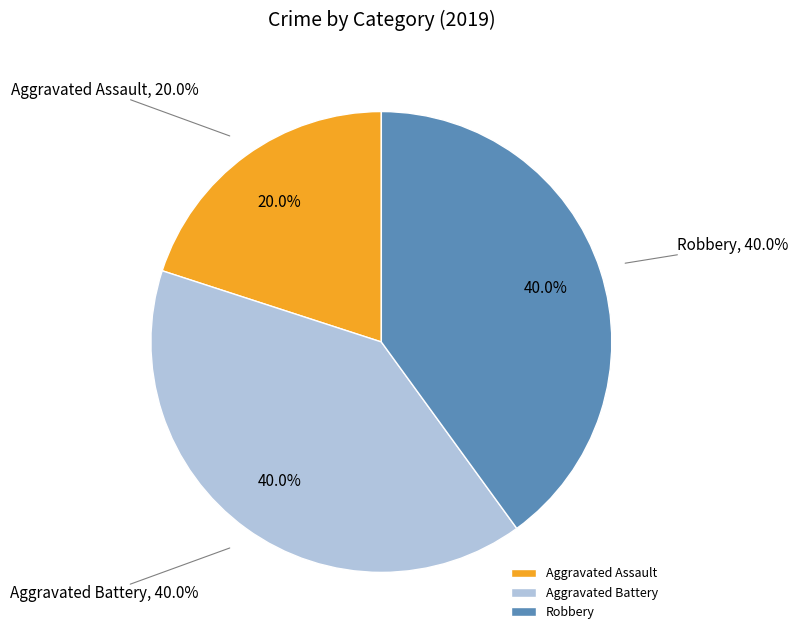

Combined, what portion of the pie is Aggravated Assault and Aggravated Battery?

60.0%